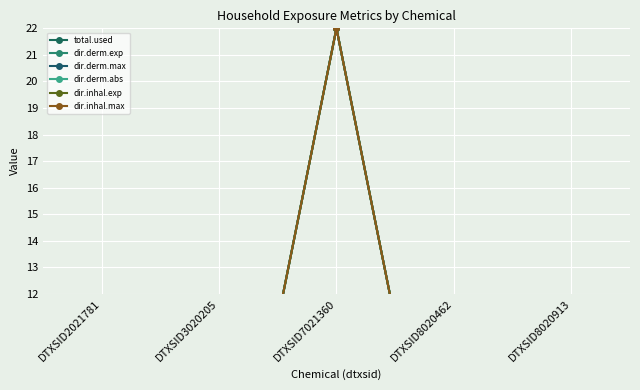

How many categories are shown in the chart?

5